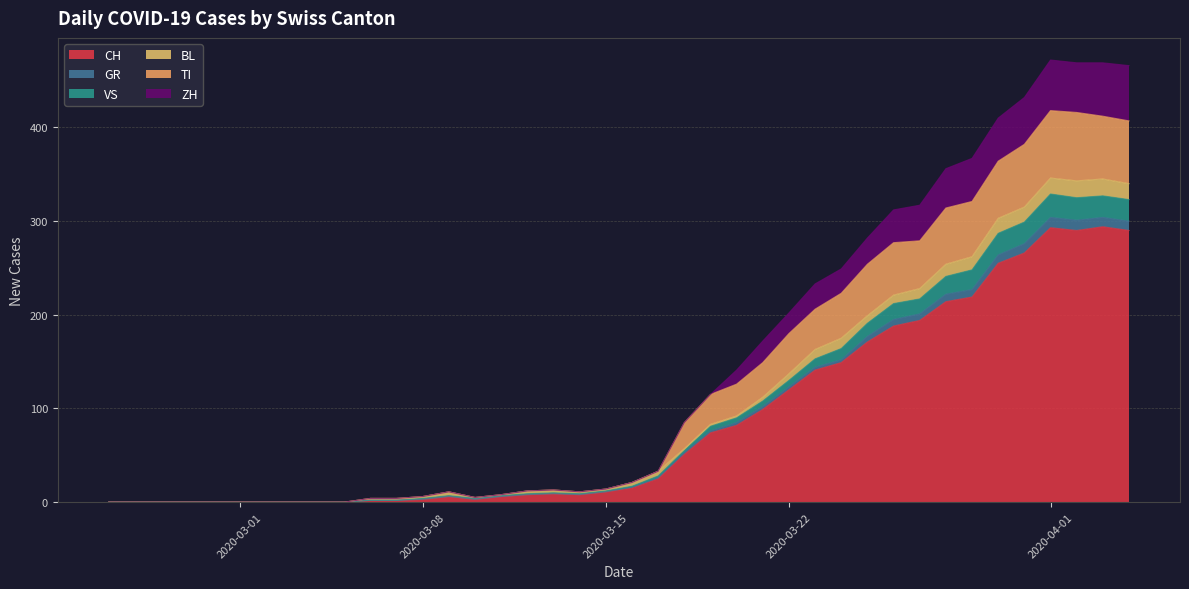

At which category is the sum across all series the highest?

2020-04-01